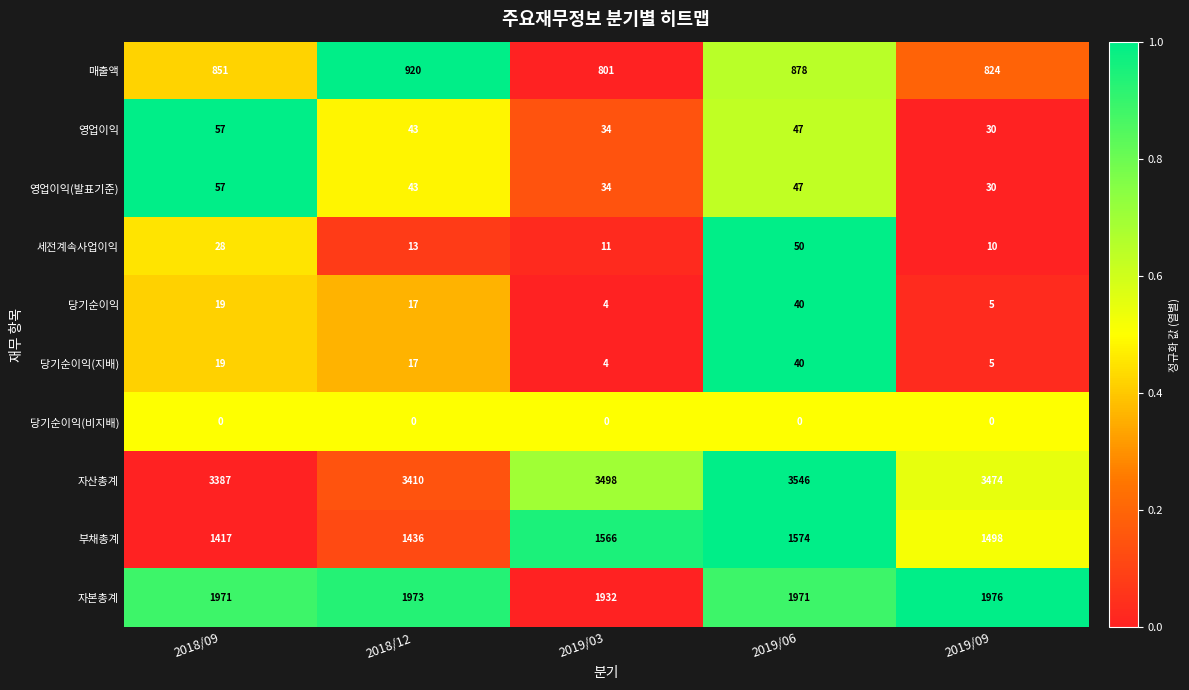

Which series has the widest spread of values?

자산총계